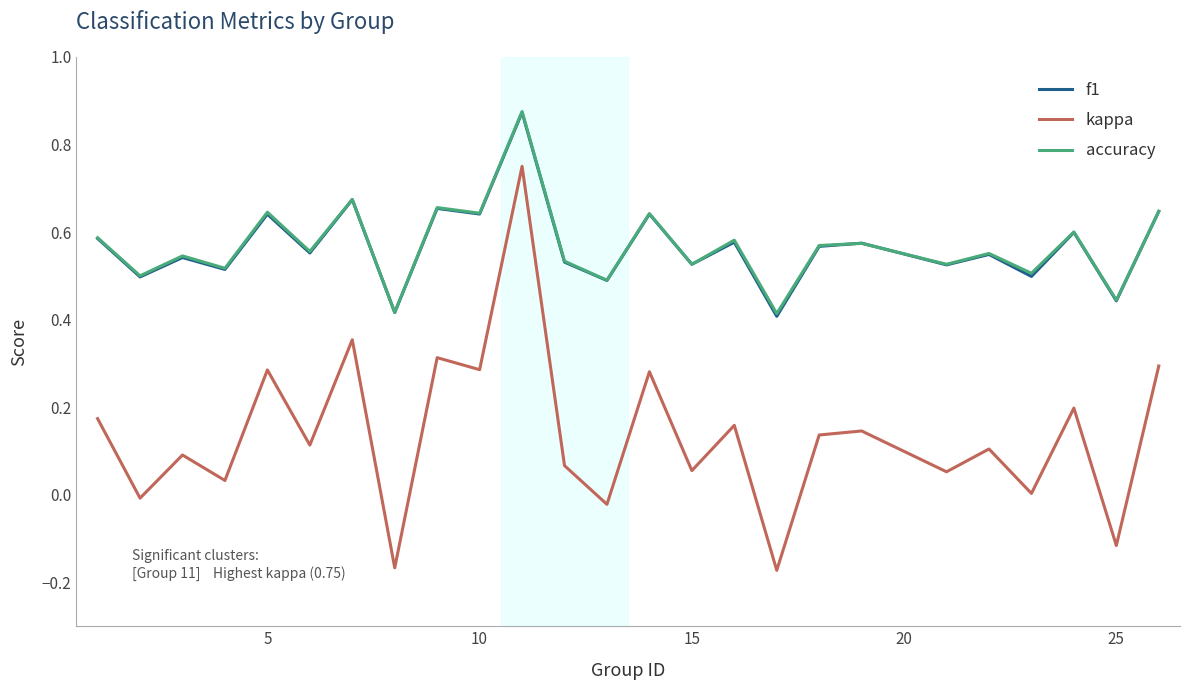

Count the f1 values in the range 0 to 1.

25